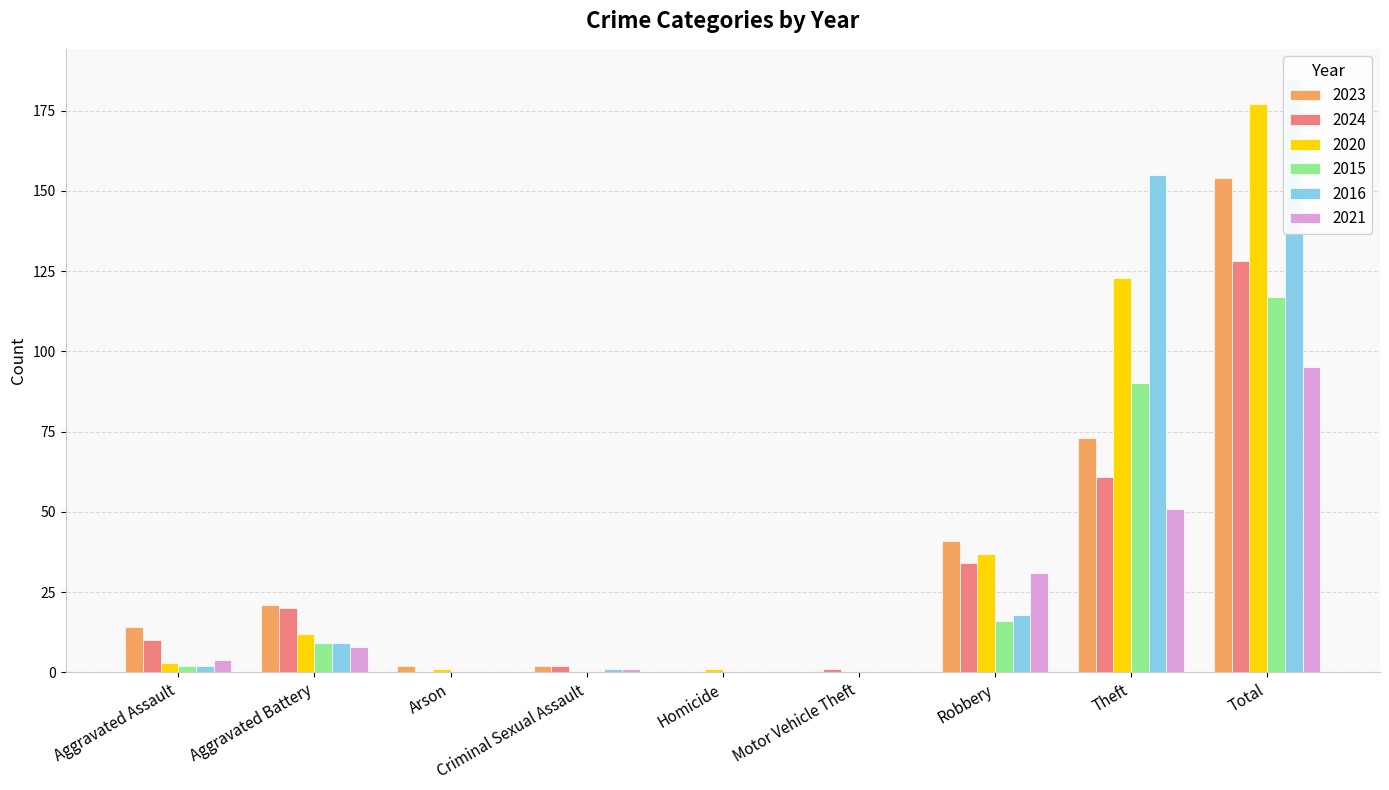

Rank the categories by 2015 value from lowest to highest.

Arson, Criminal Sexual Assault, Homicide, Motor Vehicle Theft, Aggravated Assault, Aggravated Battery, Robbery, Theft, Total